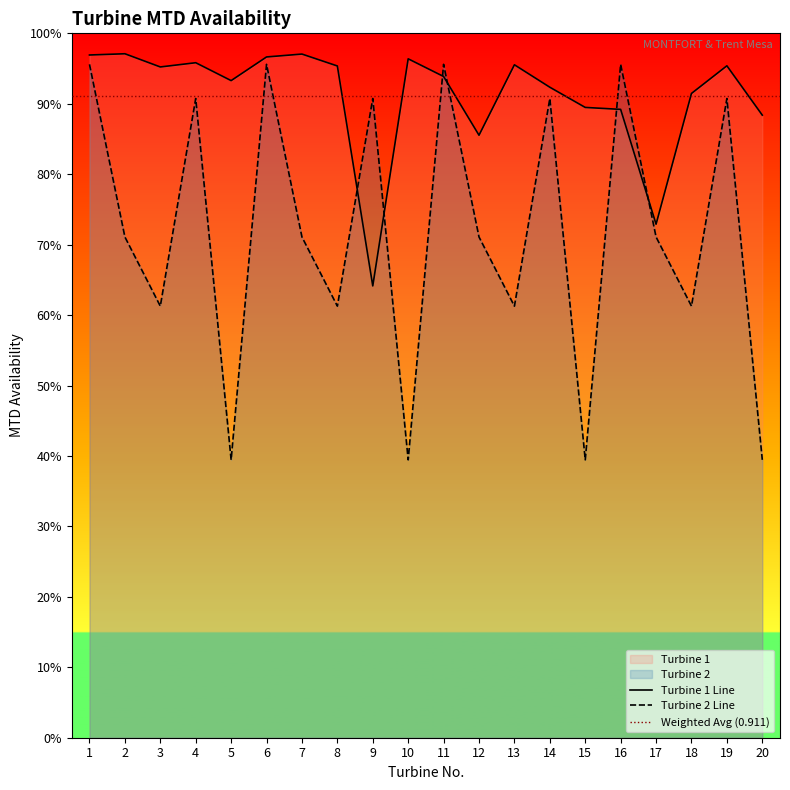

Reading left to right, transcribe all the data shown in this chart.

Turbine 1: 1=1.0	2=1.0	3=1.0	4=1.0	5=0.9	6=1.0	7=1.0	8=1.0	9=0.6	10=1.0	11=0.9	12=0.9	13=1.0	14=0.9	15=0.9	16=0.9	17=0.7	18=0.9	19=1.0	20=0.9
Turbine 2: 1=1.0	2=0.7	3=0.6	4=0.9	5=0.4	6=1.0	7=0.7	8=0.6	9=0.9	10=0.4	11=1.0	12=0.7	13=0.6	14=0.9	15=0.4	16=1.0	17=0.7	18=0.6	19=0.9	20=0.4